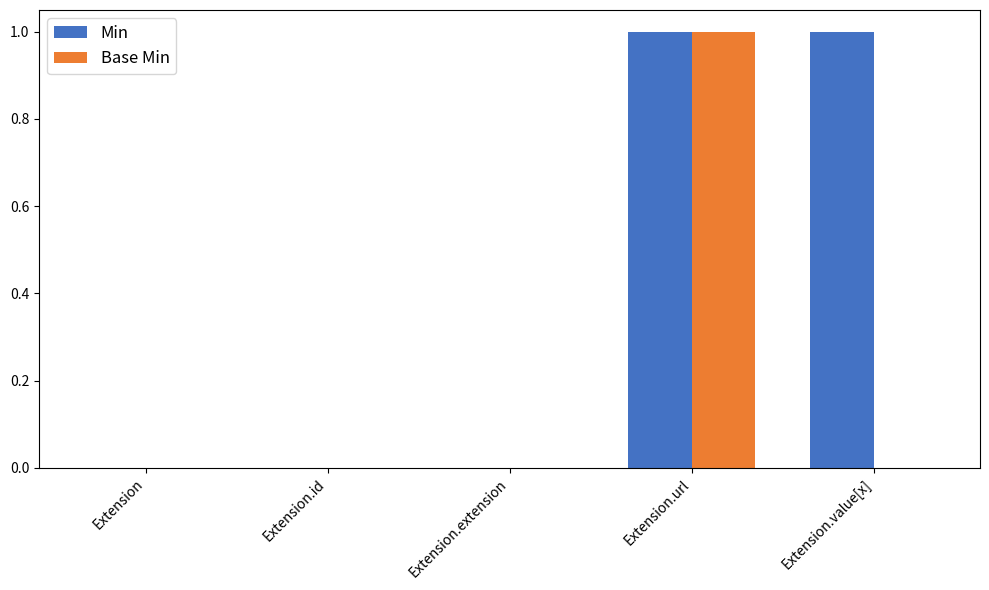

At which category is the sum across all series the highest?

Extension.url